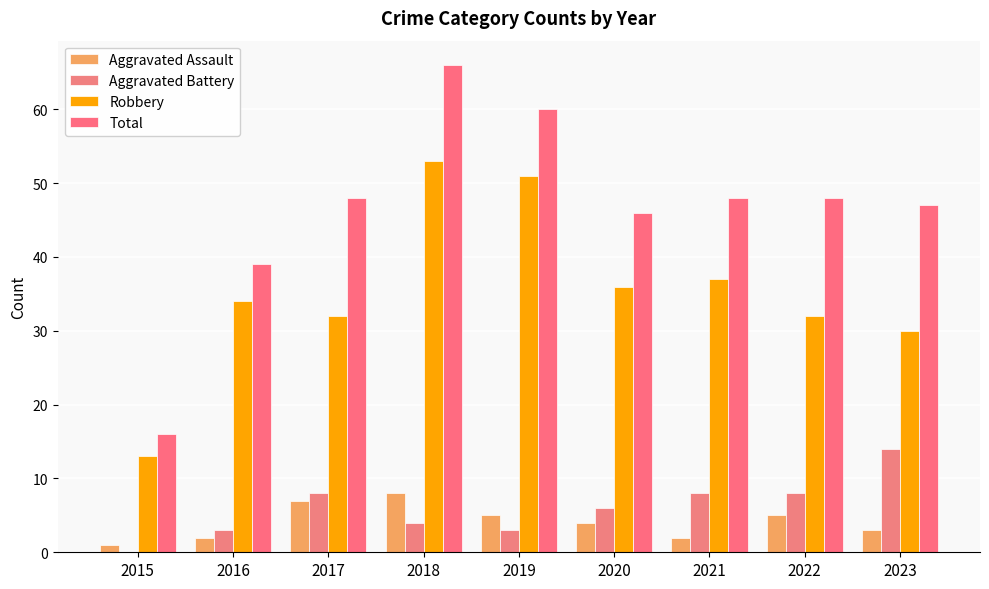

At how many categories does at least one series exceed 25?

8